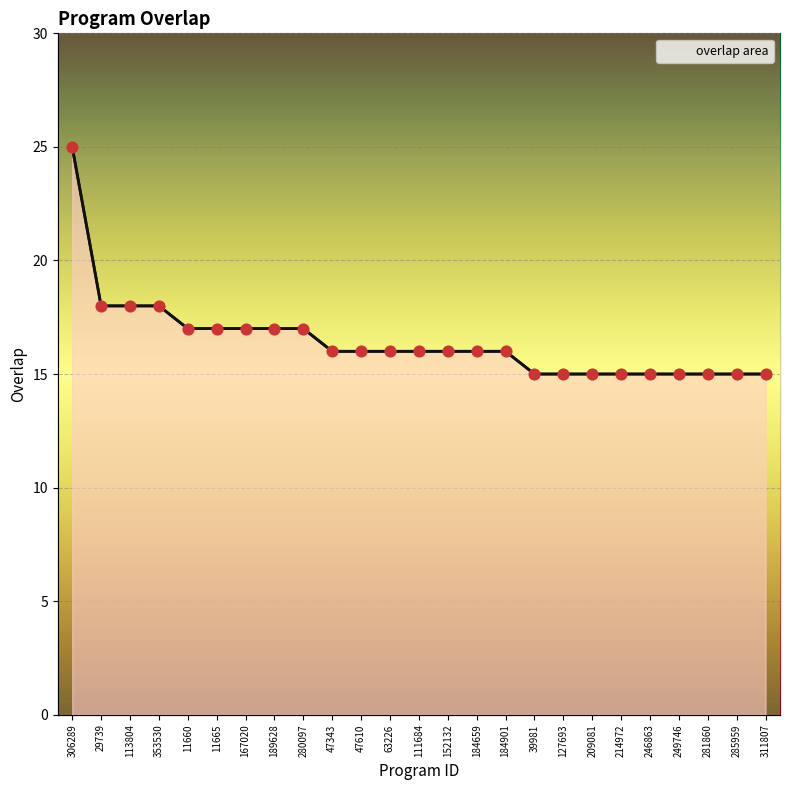

Which series has the widest spread of Y values?

overlap line